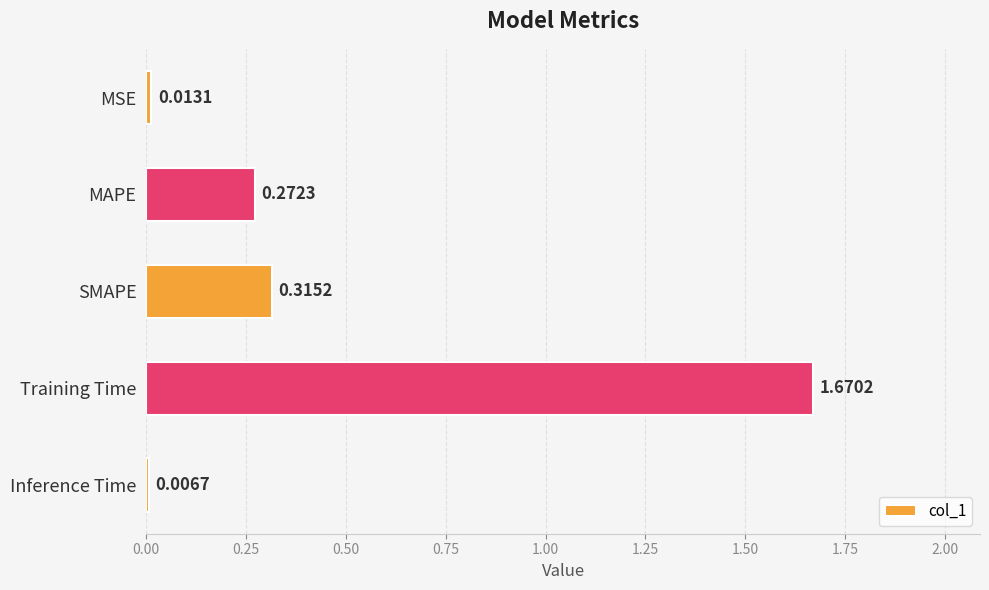

What is the change in value from SMAPE to Training Time?

+1.4